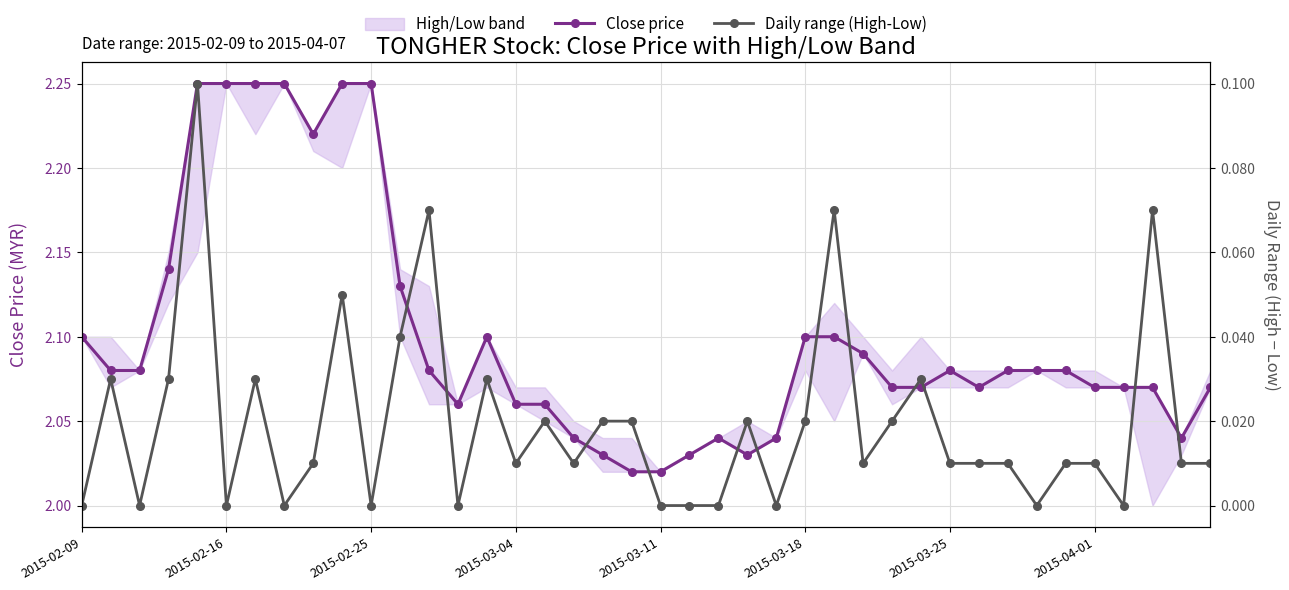

Does the chart have visible grid lines?

Yes